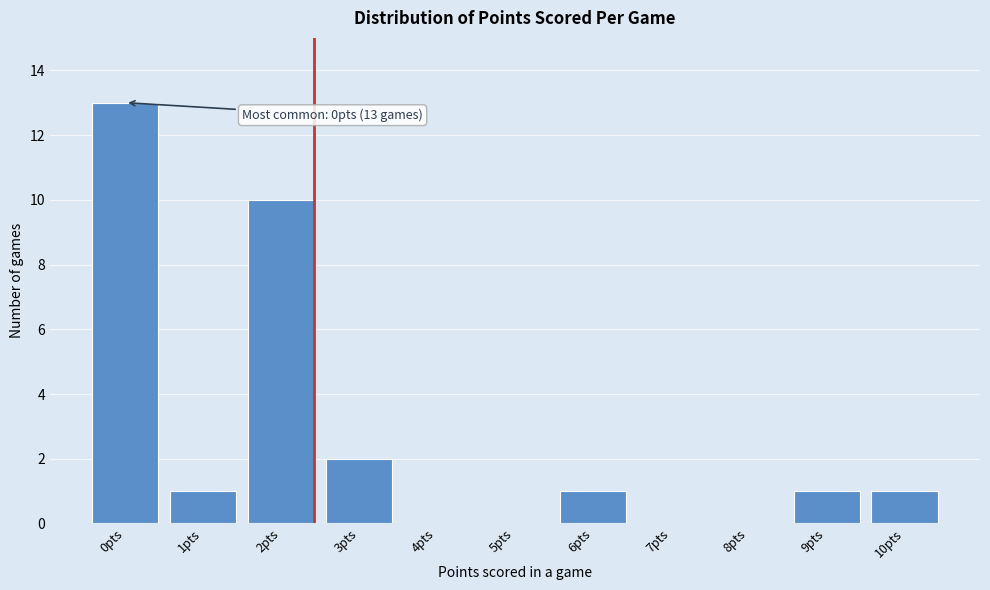

Reading left to right, what are all the values shown in this chart?

0pts=13	1pts=1	2pts=10	3pts=2	4pts=0	5pts=0	6pts=1	7pts=0	8pts=0	9pts=1	10pts=1